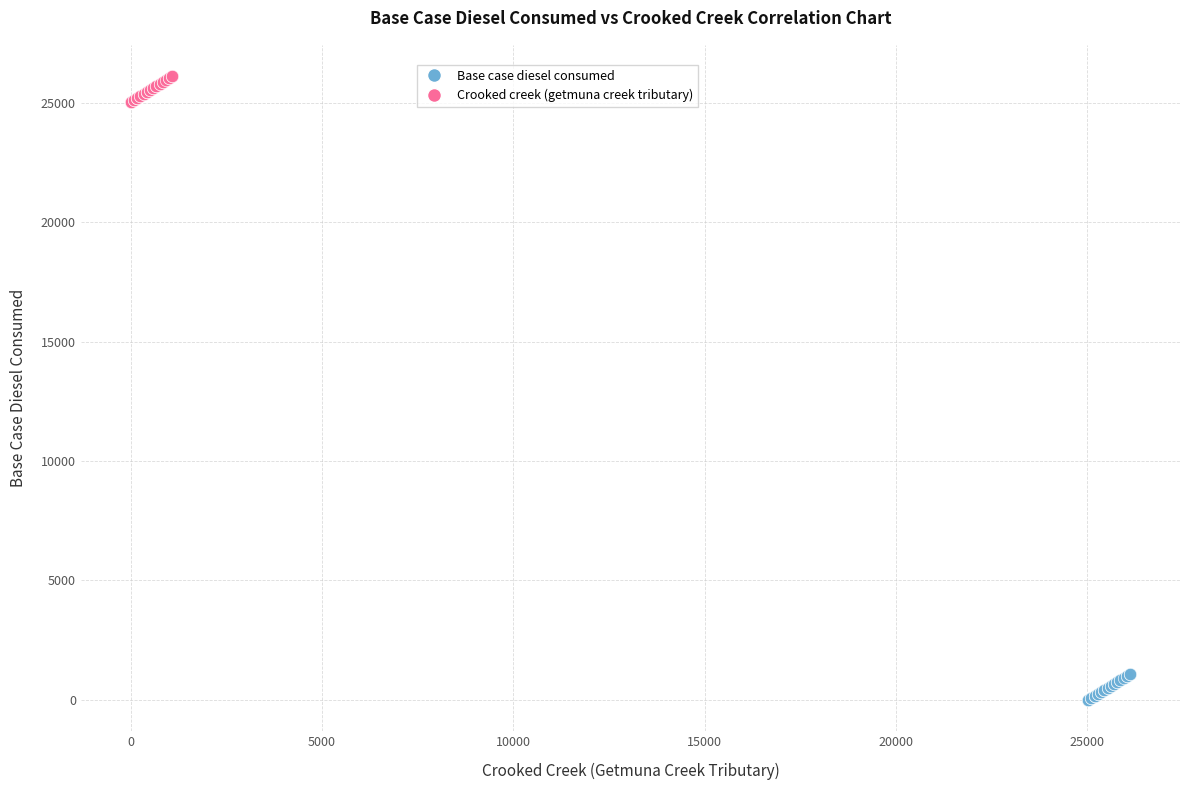

What are all the series names shown in the legend?

Base case diesel consumed, Crooked creek (getmuna creek tributary)